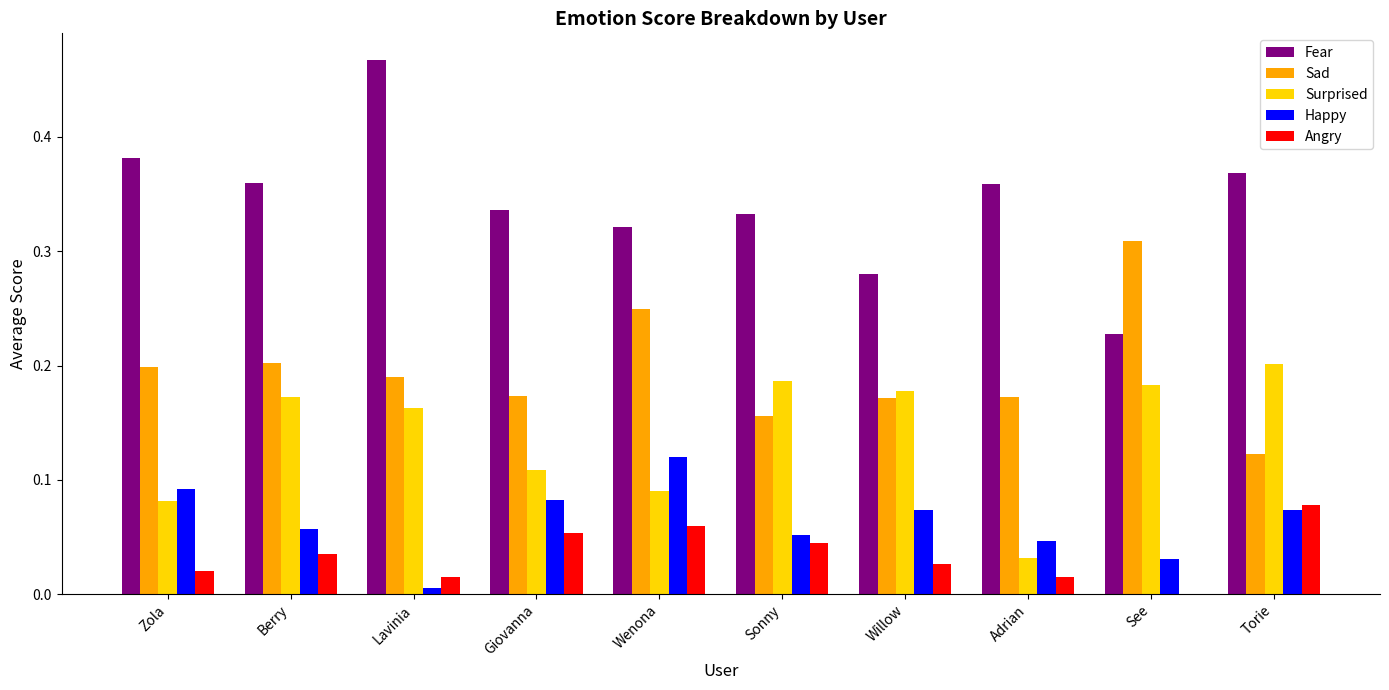

True or false: Angry has a value of 0.0 at See.

True